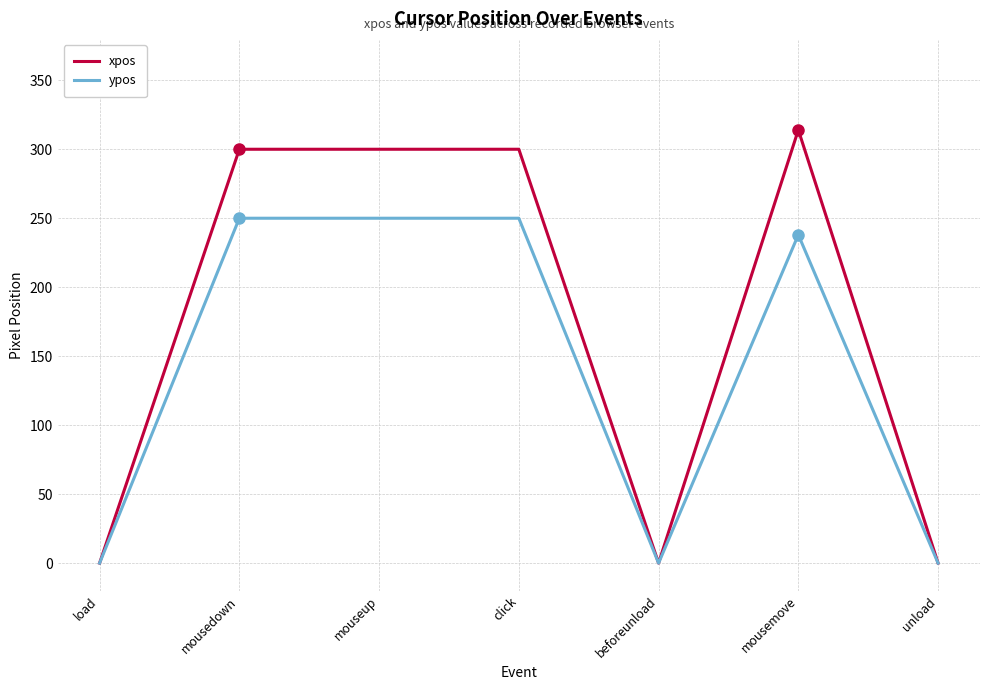

Is this an area chart (filled region under the line)?

No